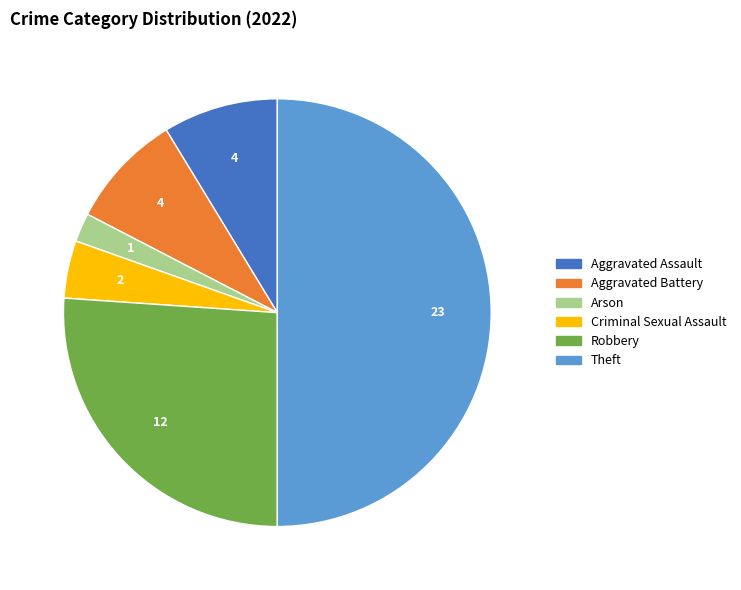

The Aggravated Battery slice represents 1% of the pie. True or false?

False